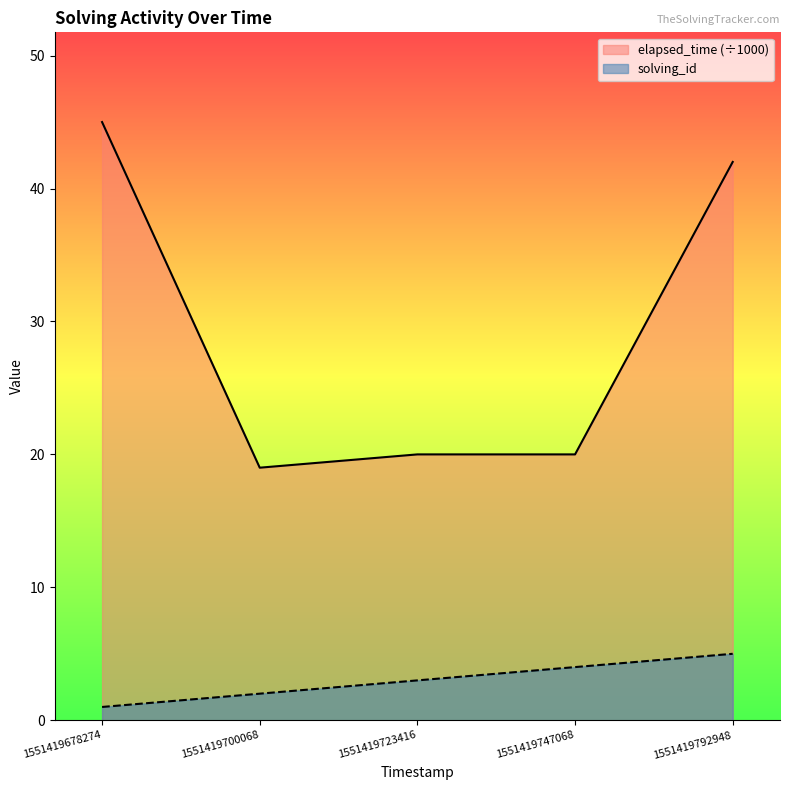

Which series has the widest spread of values?

elapsed_time (÷1000)